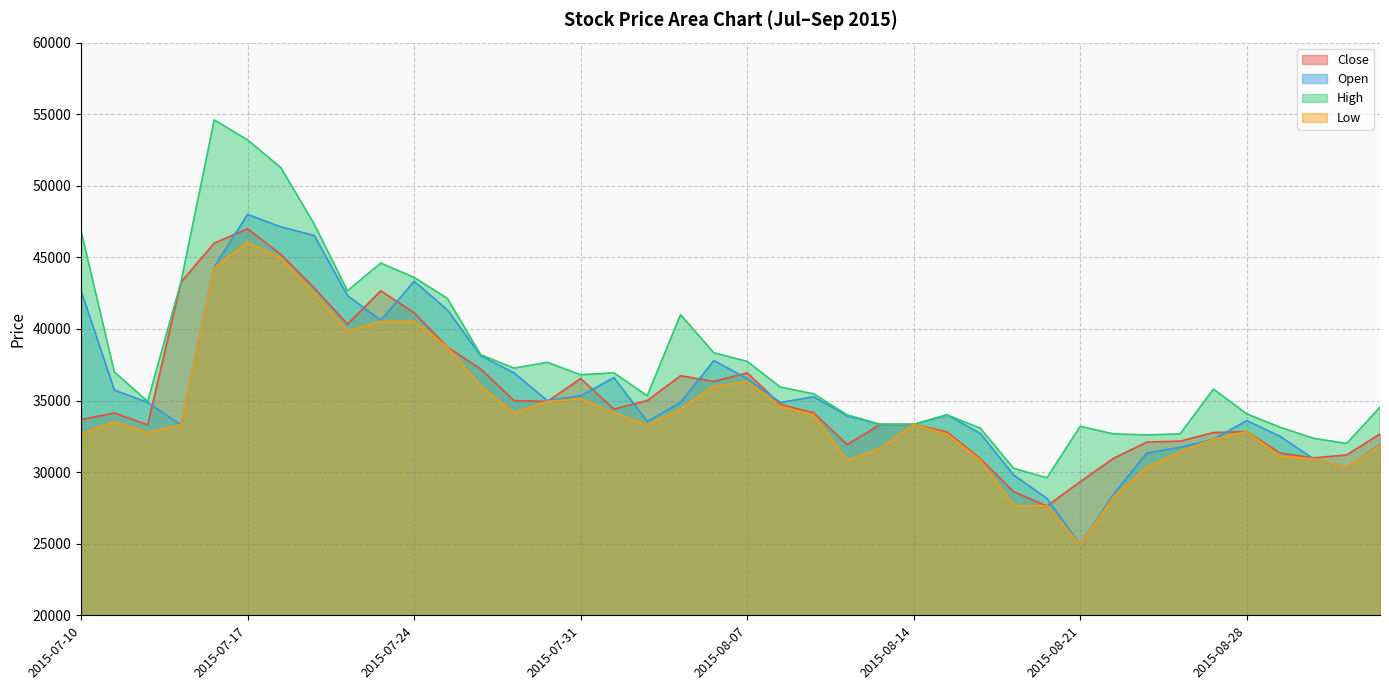

At which label does Open first exceed 34866?

2015-07-10